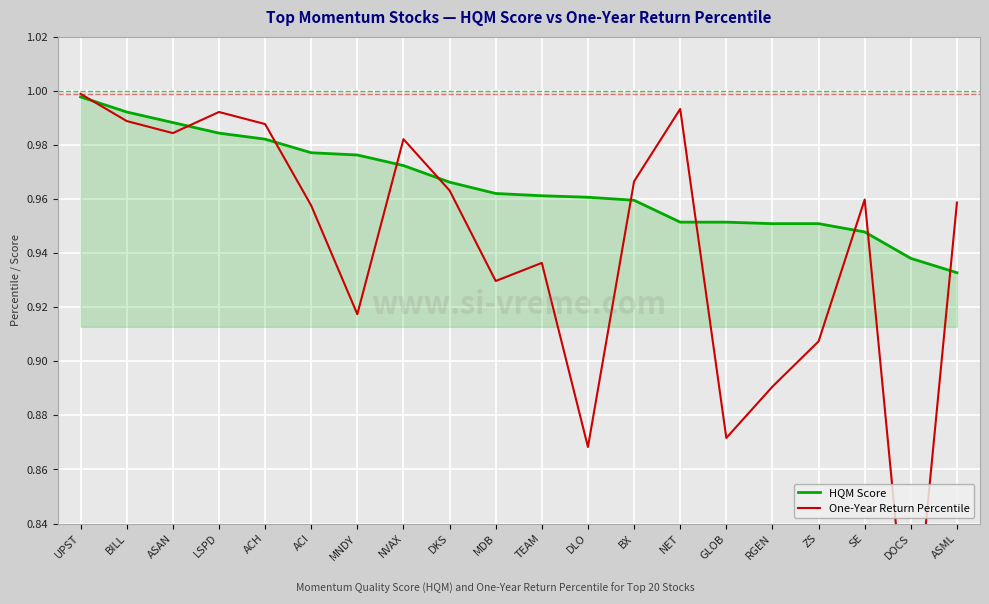

What are all the series names shown in the legend?

HQM Score, One-Year Return Percentile